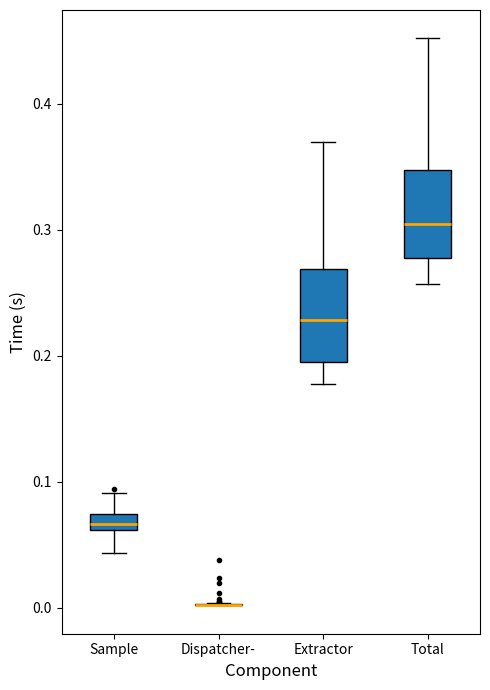

Where does the upper whisker of the box for Extractor end on the y-axis? The values are not printed on the chart, so give them approximately, as read against the axis.

0.37